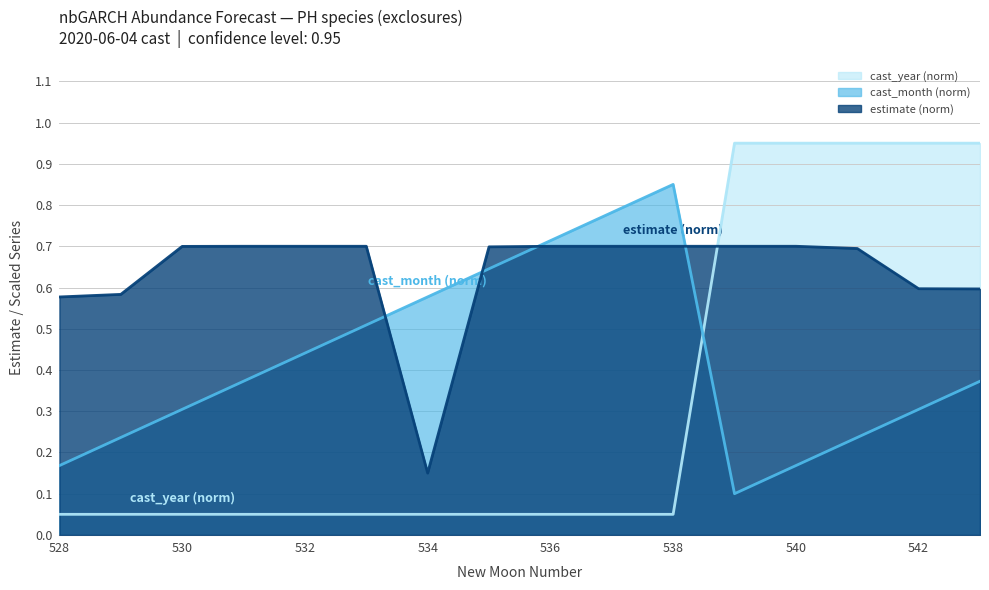

Reading right to left, list all the values displayed in this chart.

estimate: 0.6	0.6	0.7	0.7	0.7	0.7	0.7	0.7	0.7	0.1	0.7	0.7	0.7	0.7	0.6	0.6
cast_month: 0.4	0.3	0.2	0.2	0.1	0.8	0.8	0.7	0.6	0.6	0.5	0.4	0.4	0.3	0.2	0.2
cast_year: 1.0	1.0	1.0	1.0	1.0	0.1	0.1	0.1	0.1	0.1	0.1	0.1	0.1	0.1	0.1	0.1